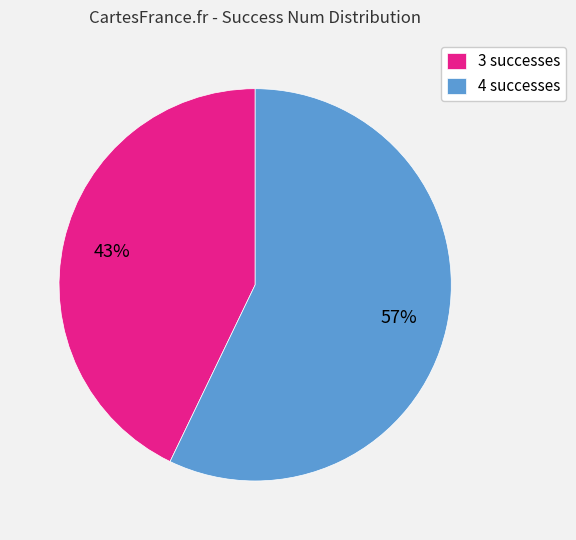

The 4 slice represents 57% of the pie. True or false?

True